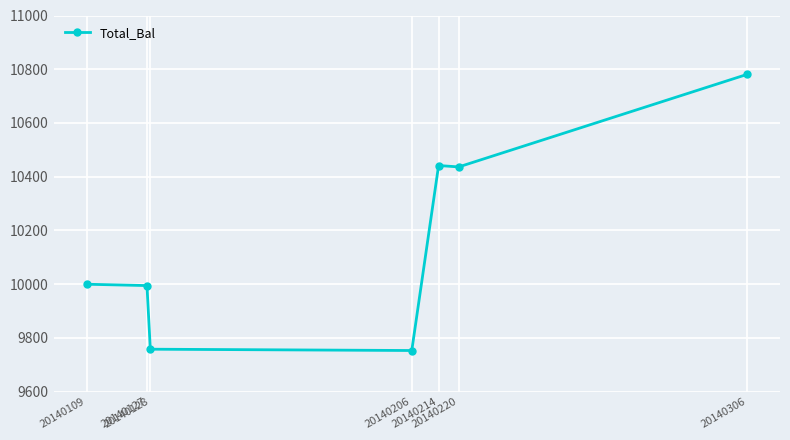

What is the value of the 4th point from the left?

9753.4